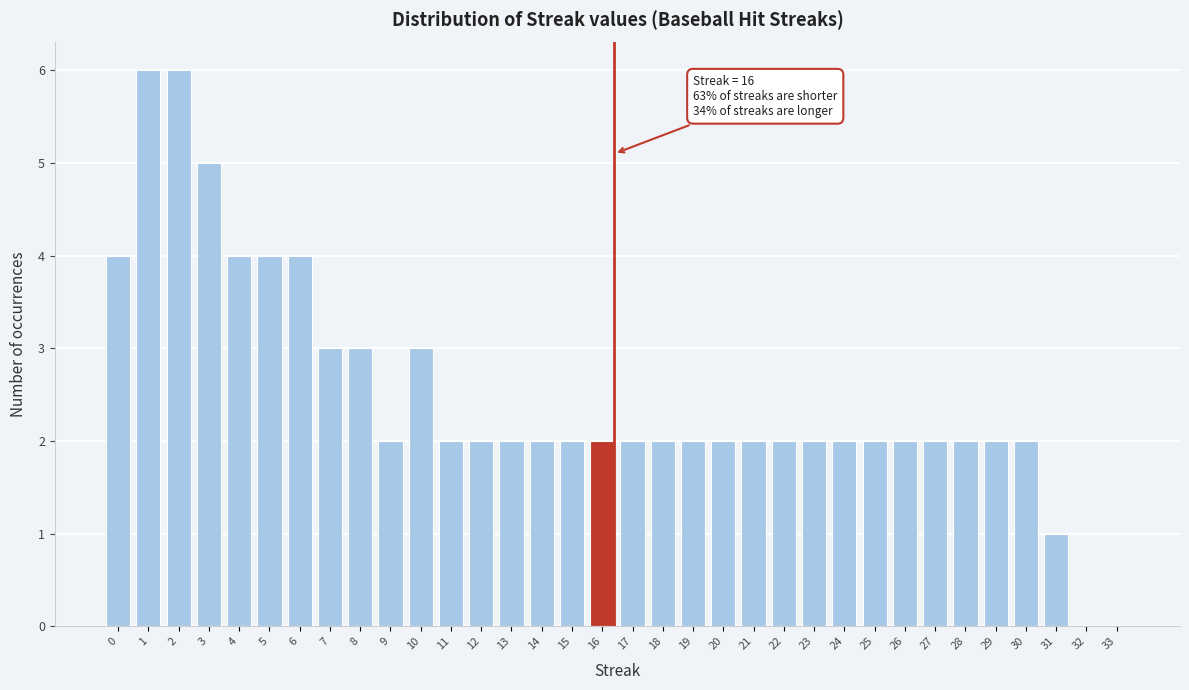

What is the maximum value shown in the chart?

6